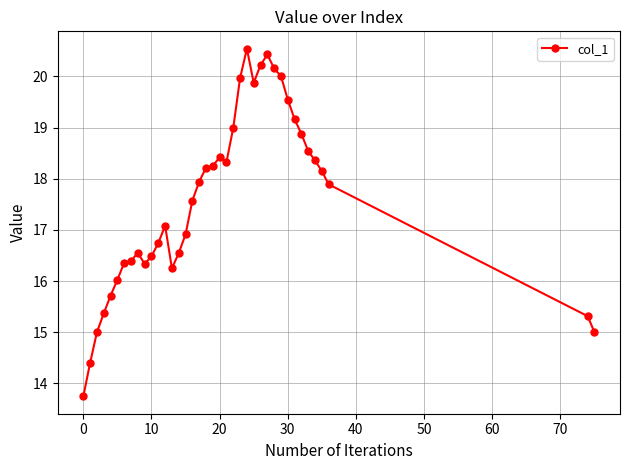

What is the maximum value shown in the chart?

20.5